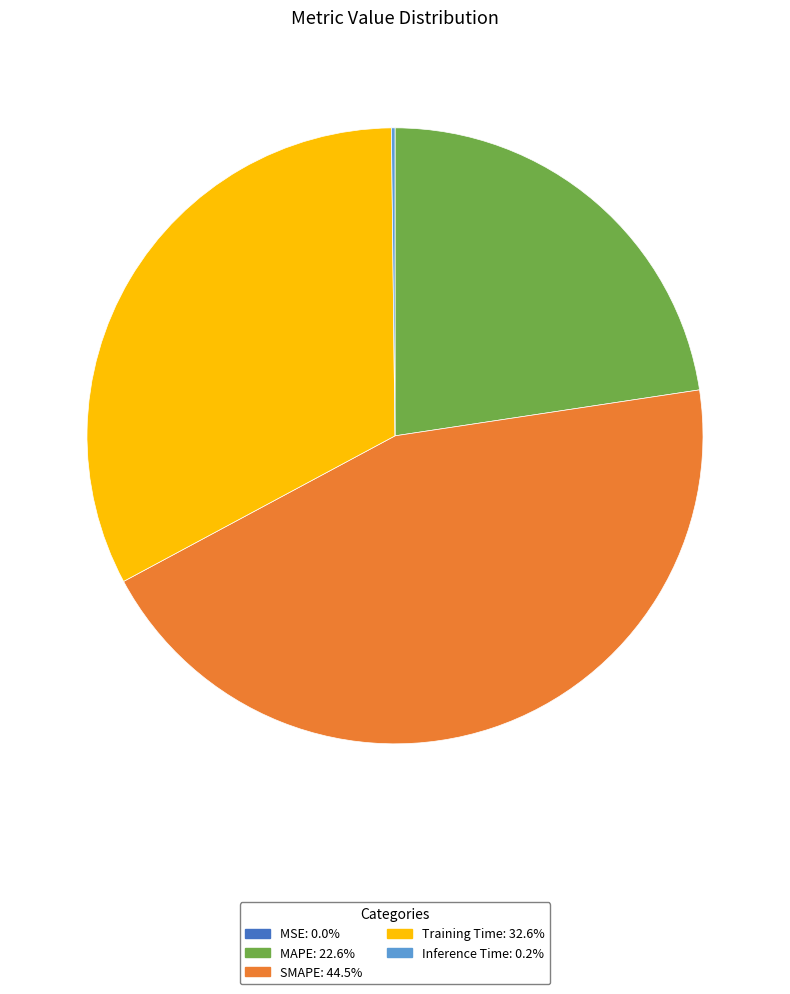

Between MAPE and SMAPE, which is larger?

SMAPE